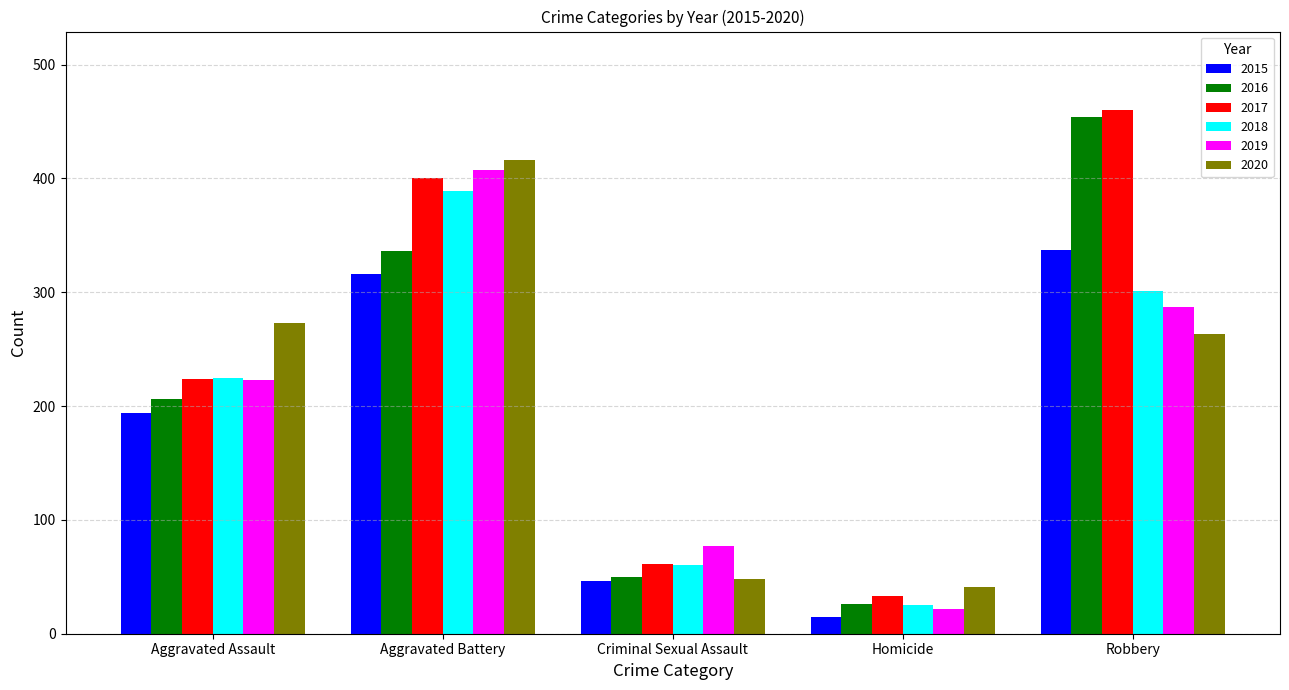

What is the approximate value of 2019 at Aggravated Battery, to the nearest 5?

405